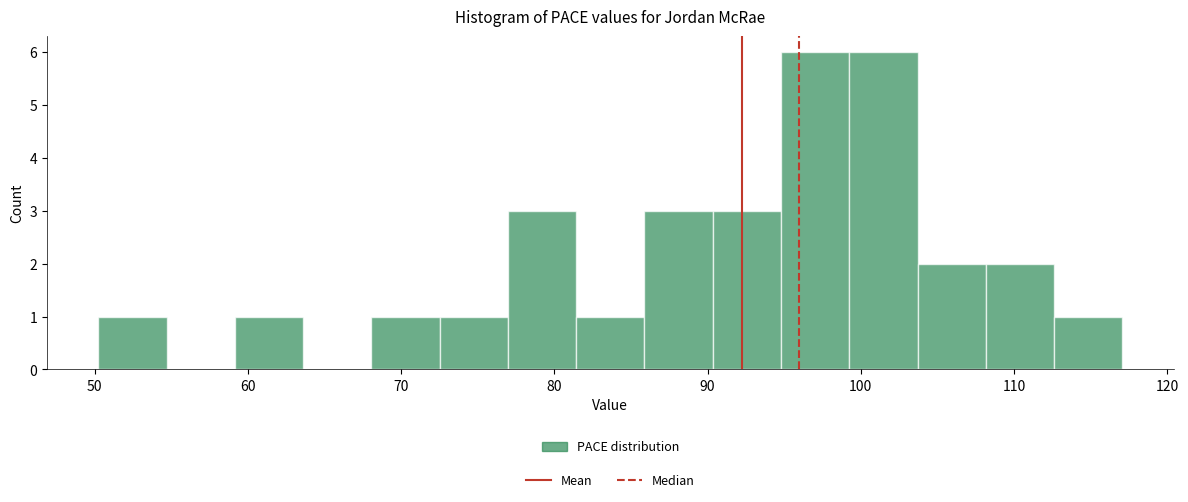

Reading left to right, list every bar in this chart as the range it spans on the x-axis followed by its height. Neither the bar edges nor the heights are printed on the chart, so give them approximately, as read against the axes.

50 to 55: 1
55 to 59: 0
59 to 64: 1
64 to 68: 0
68 to 73: 1
73 to 77: 1
77 to 81: 3
81 to 86: 1
86 to 90: 3
90 to 95: 3
95 to 99: 6
99 to 104: 6
104 to 108: 2
108 to 113: 2
113 to 117: 1